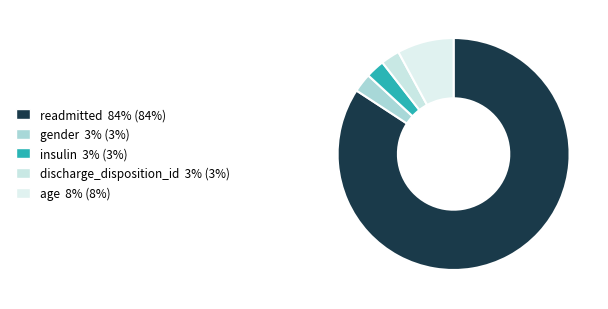

Does age represent more than half of the total?

No